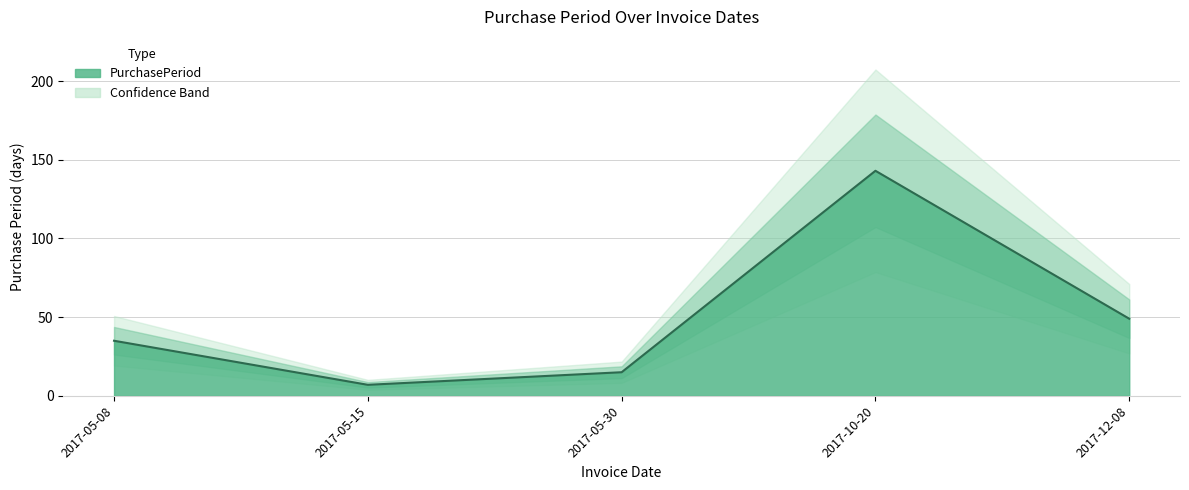

Reading left to right, extract all data points from this chart.

2017-05-08=35	2017-05-15=7	2017-05-30=15	2017-10-20=143	2017-12-08=49